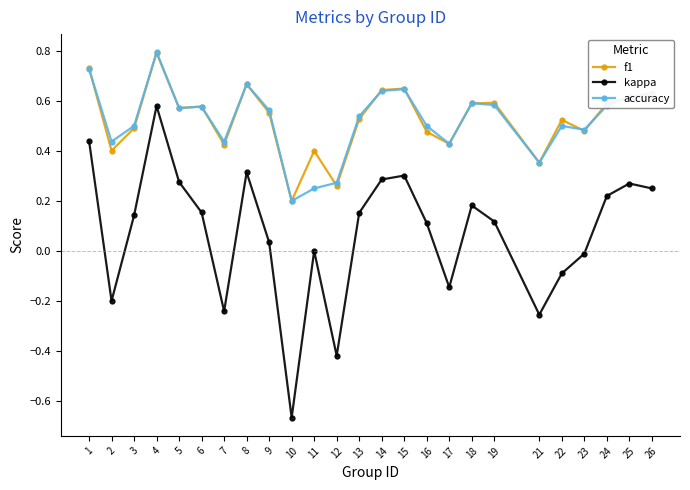

True or false: f1 and accuracy cross at least once.

True